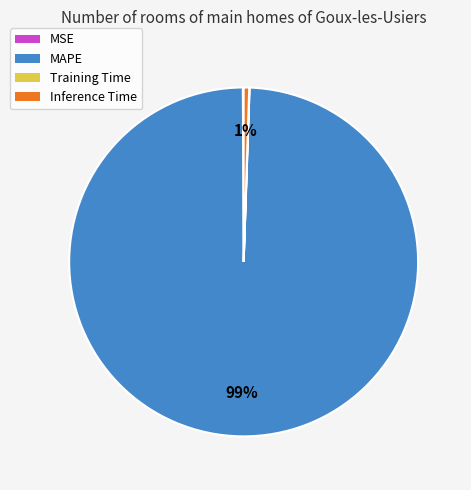

Does MAPE account for over 50% of the chart?

Yes